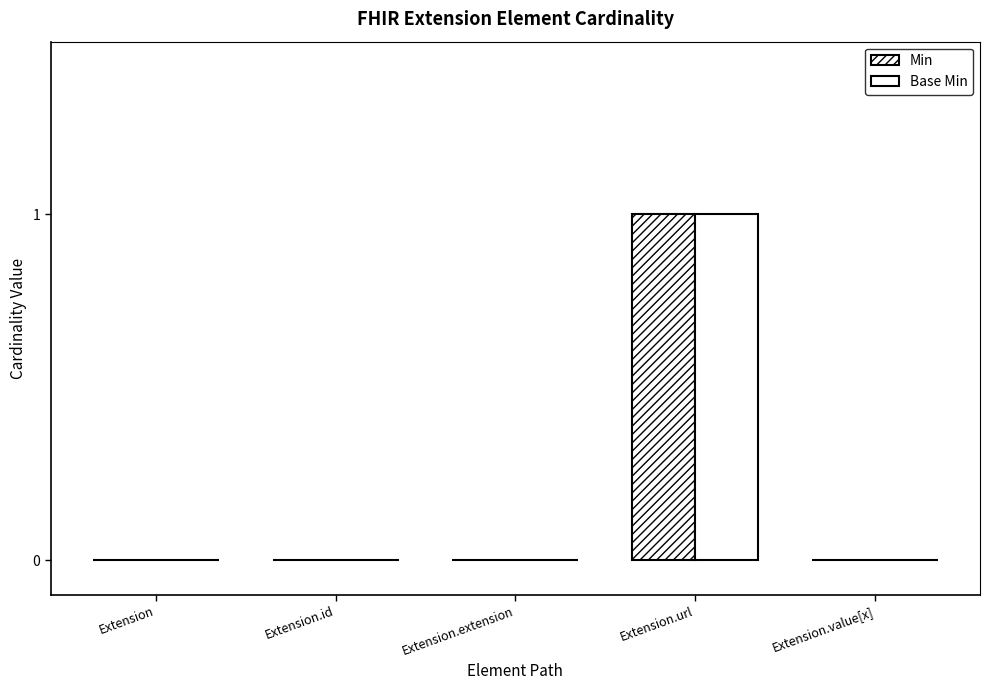

Count the number of categories in the chart.

5